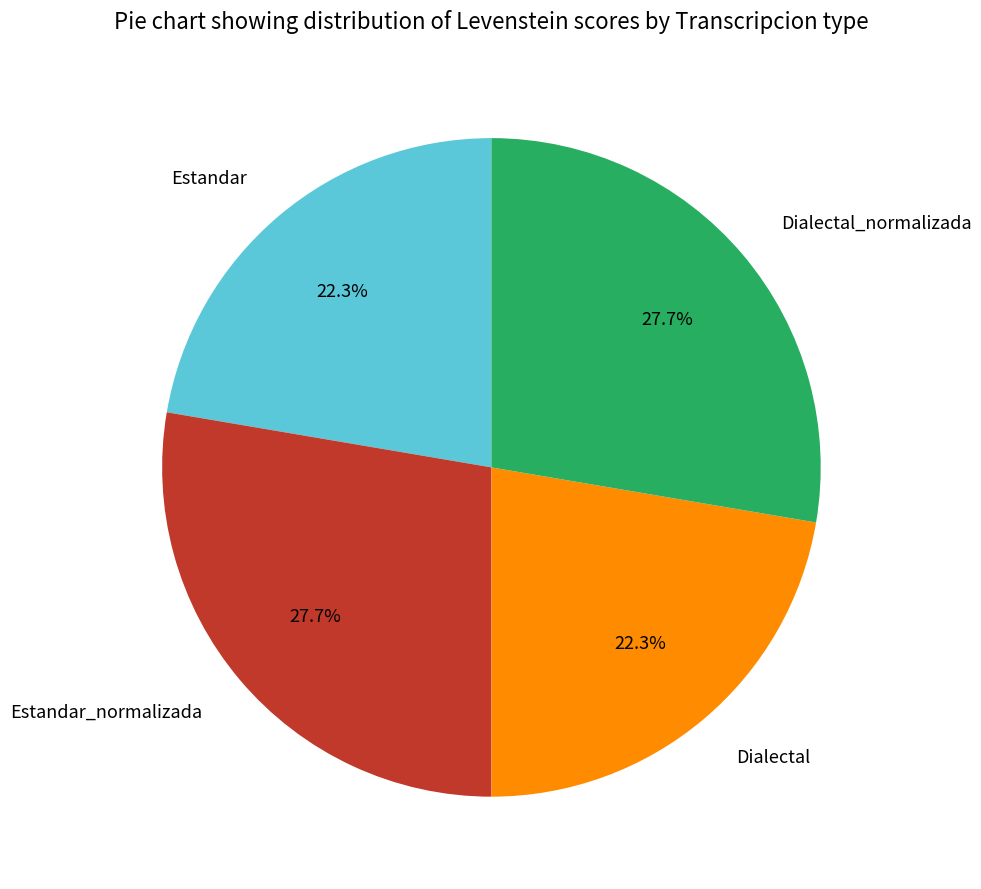

Count the number of slices in the pie.

4